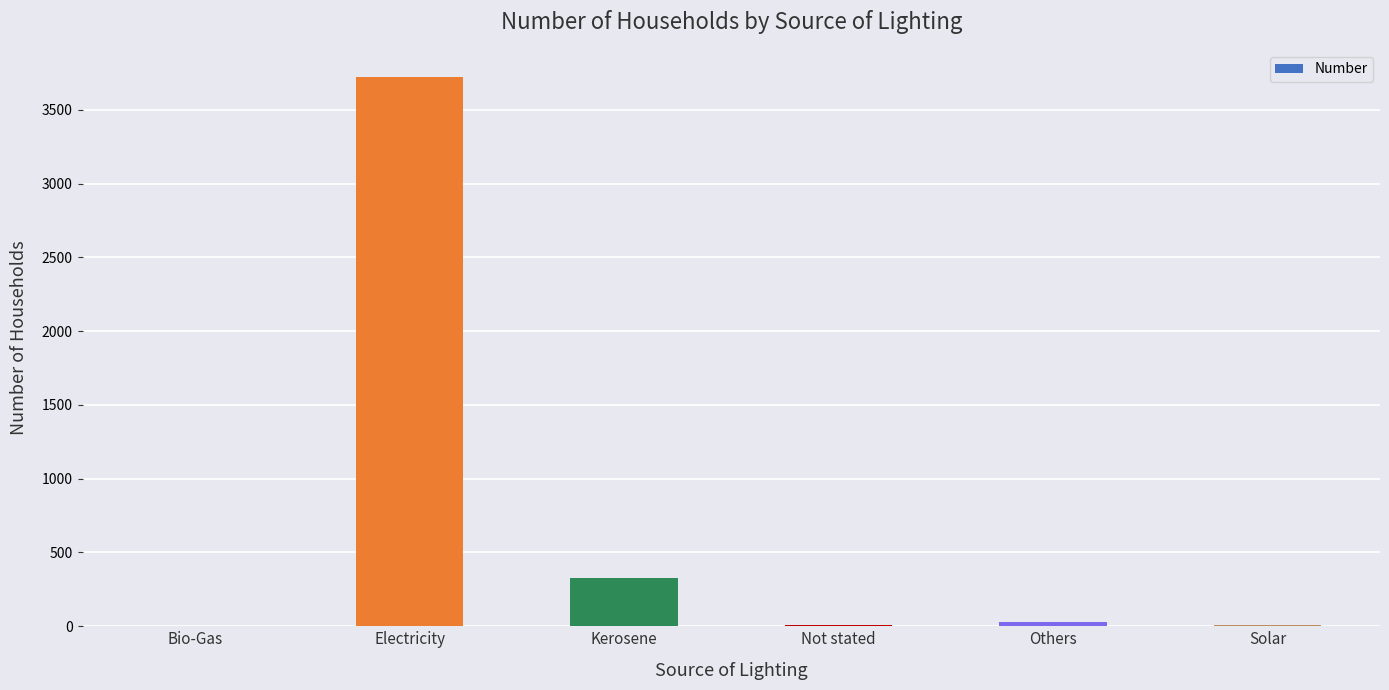

True or false: the data shows 3721 at Electricity.

True